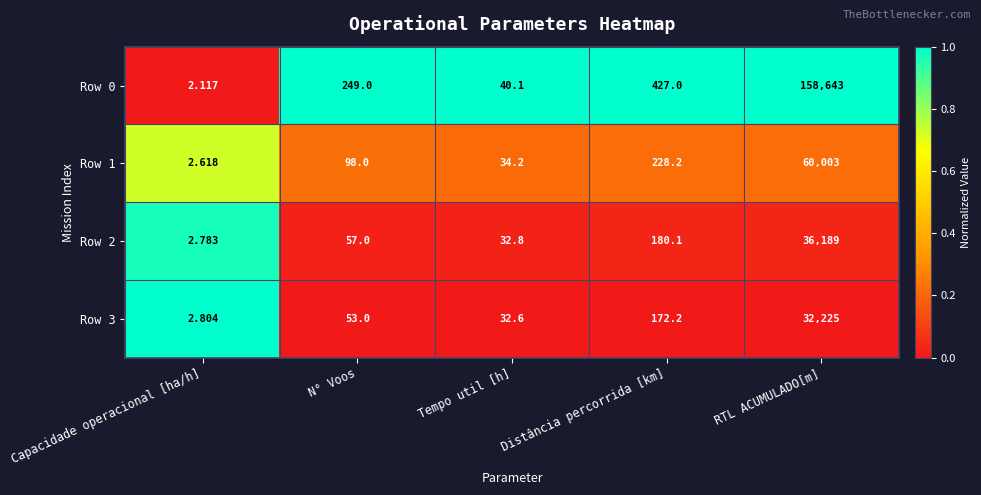

What is the difference between the highest and lowest values at Capacidade operacional [ha/h]?

0.7